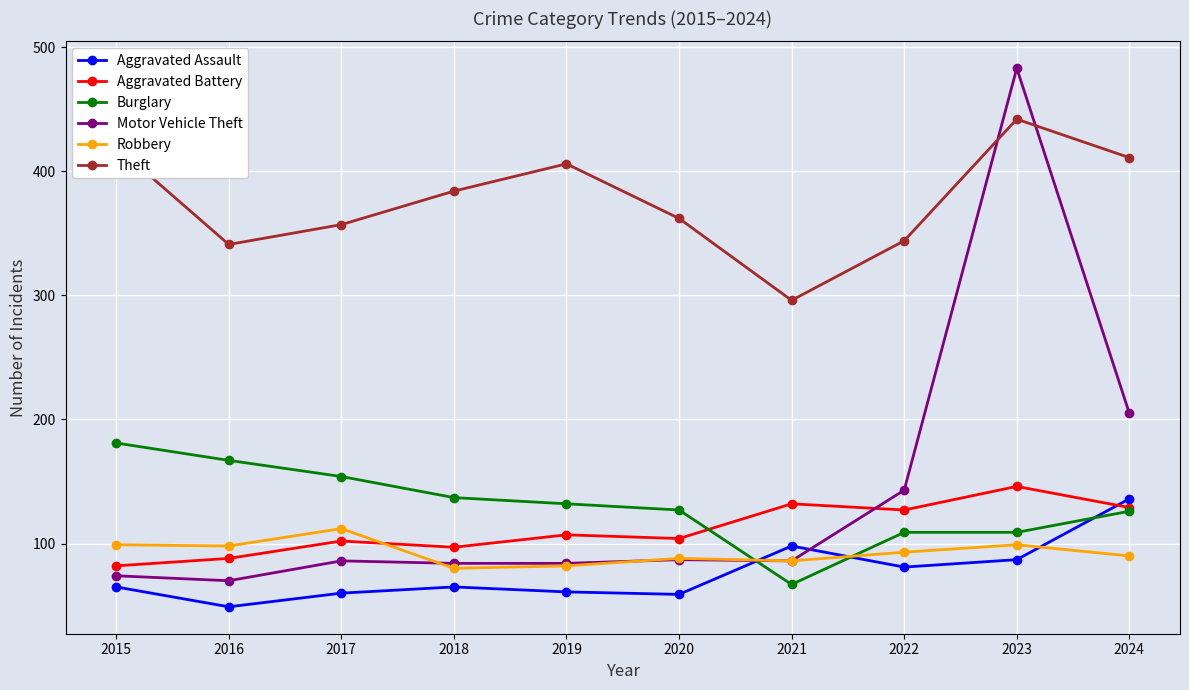

How many intersections are there between Motor Vehicle Theft and Aggravated Battery?

1